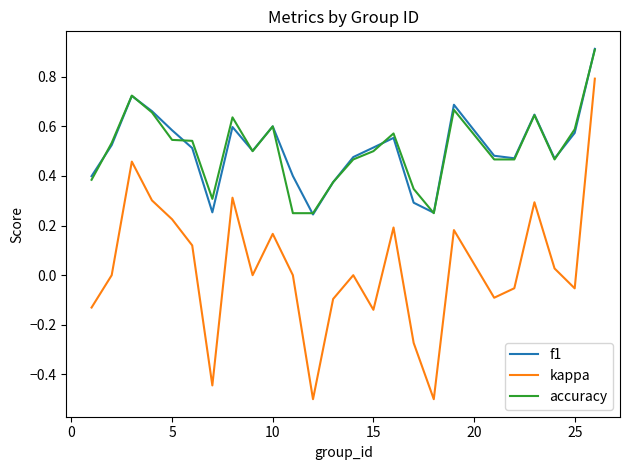

True or false: f1 and kappa cross at least once.

False